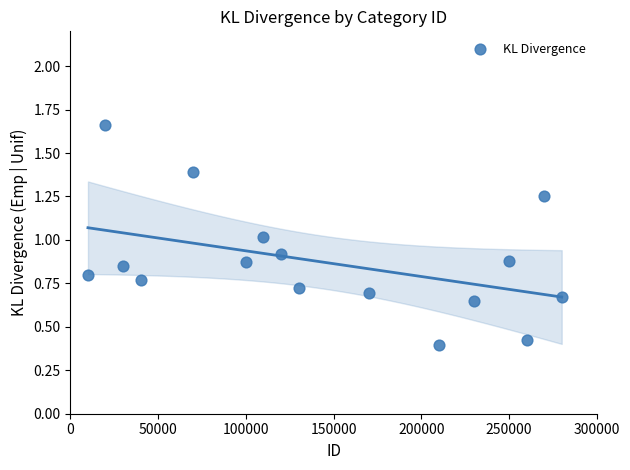

What is the range of X values (max minus min)?

270000.0